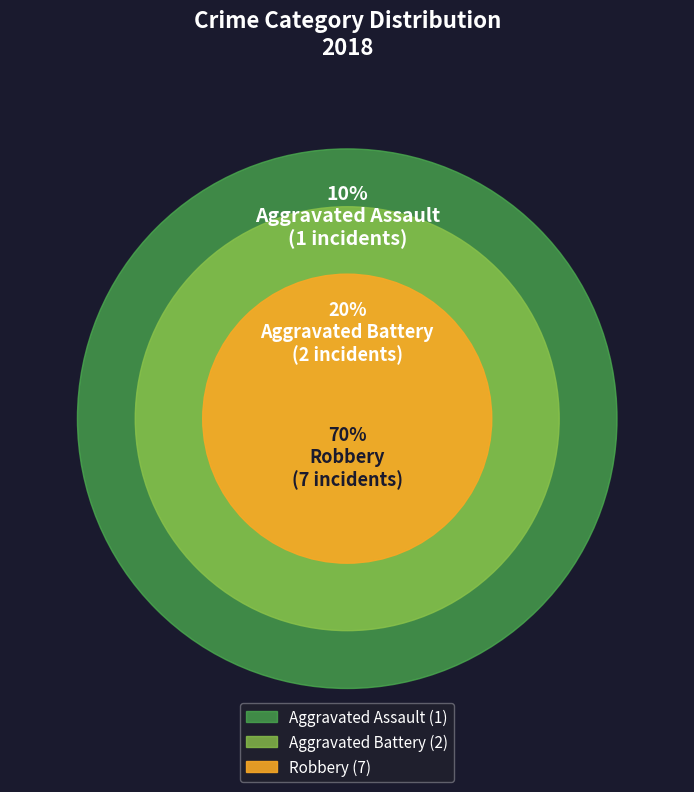

Which category has the smallest portion of the pie?

Aggravated Assault